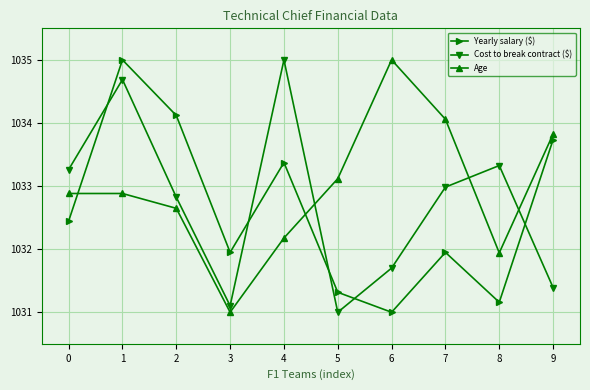

Is the value of Cost to break contract ($) at 8 greater than the value of Age at 3?

Yes